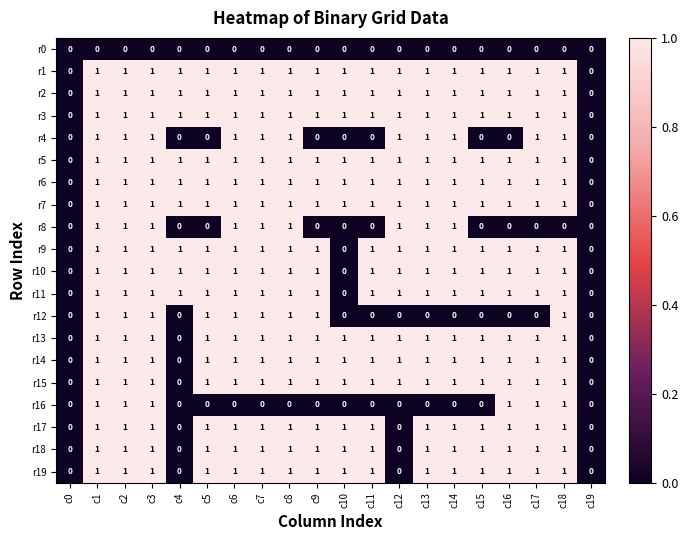

Count the r19 values in the range 1 to 2.

16